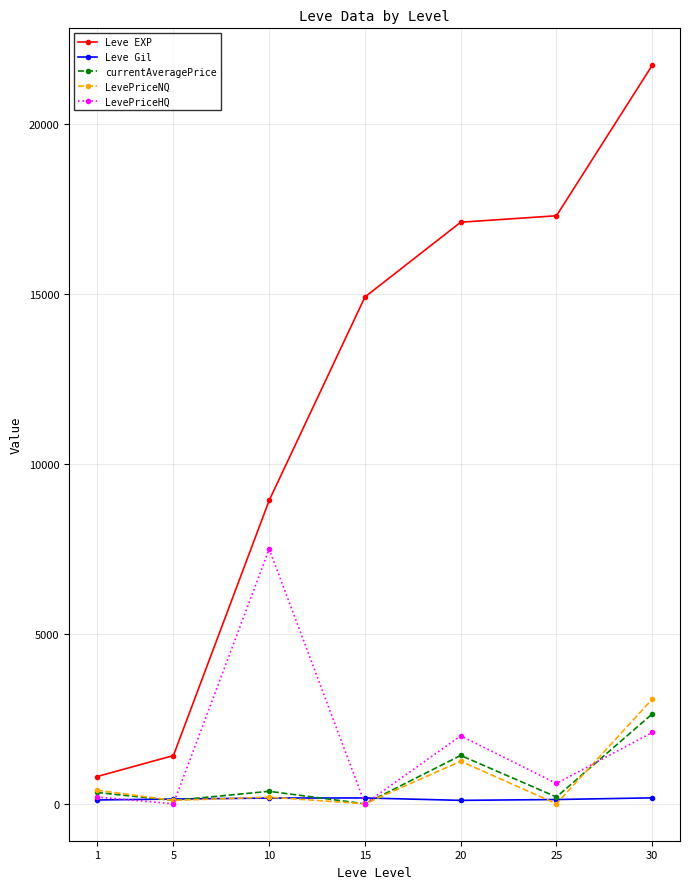

Which series has the largest total across all categories?

Leve EXP